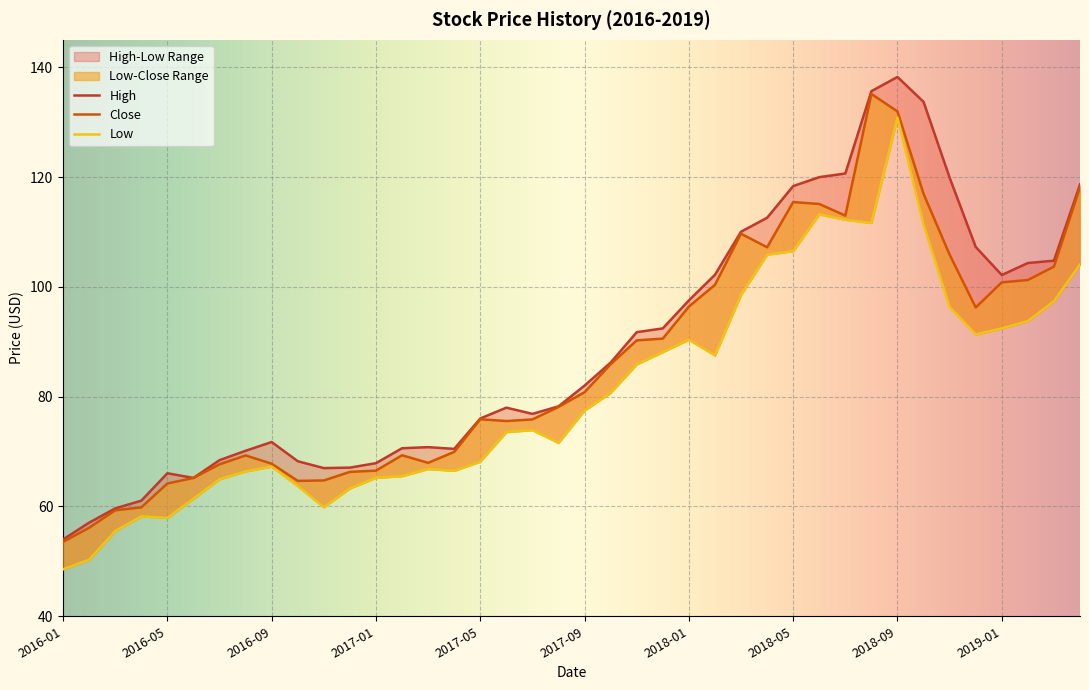

What is the label of the 30th point from the right?

2016-11